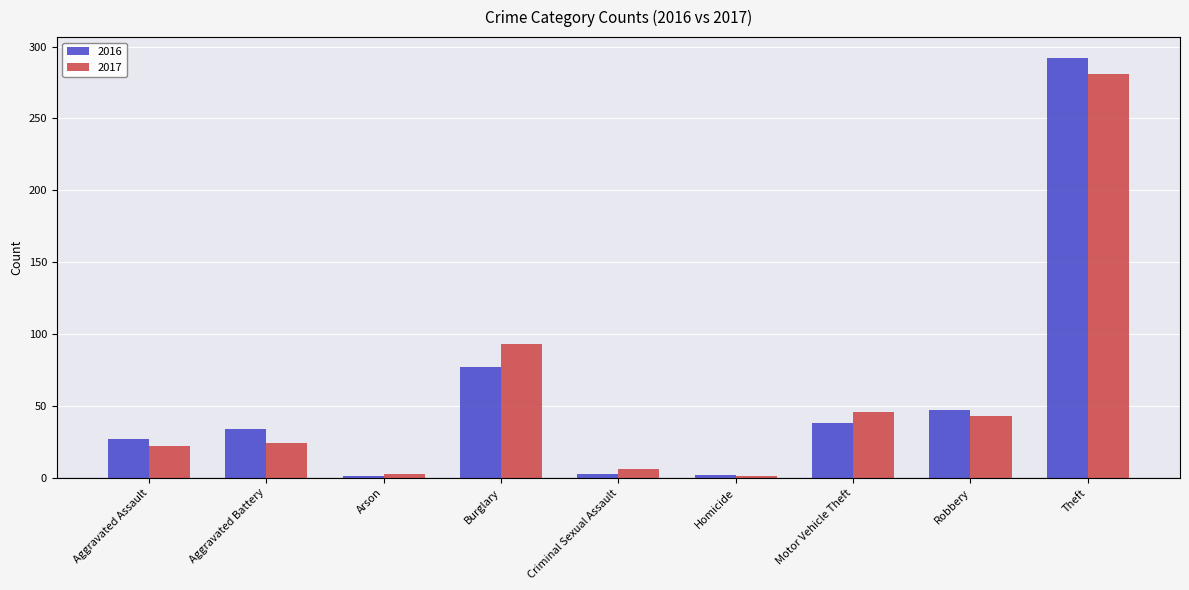

The 2017 series shows 159 at Burglary. True or false?

False